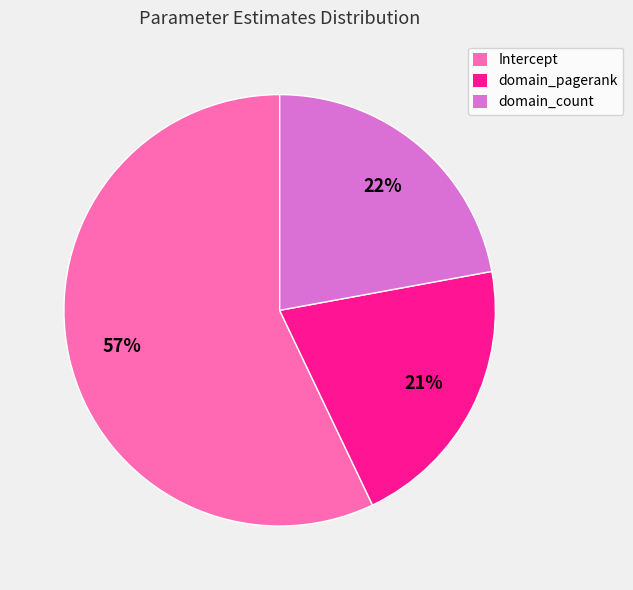

How many slices are in this pie chart?

3